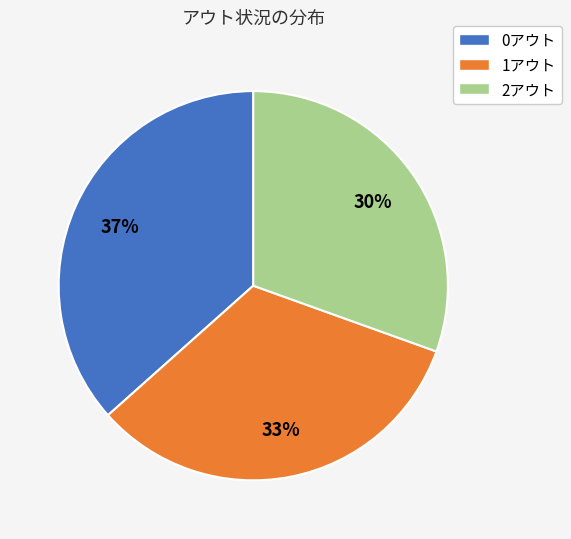

Do 1アウト and 0アウト together represent more than half of the pie?

Yes